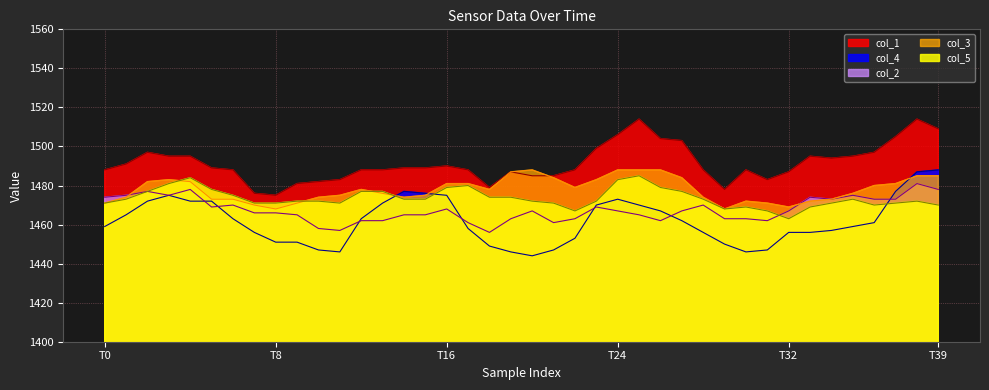

Which series has the largest total across all categories?

col_1